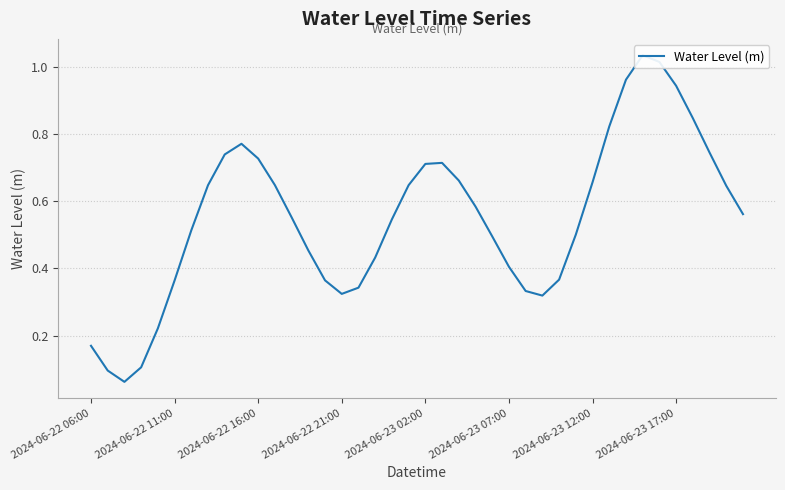

How many lines are shown in the chart?

1